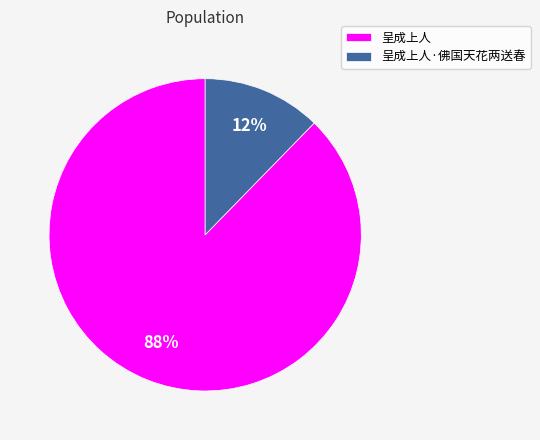

True or false: 呈成上人·佛国天花两送春 accounts for 12% of the total.

True